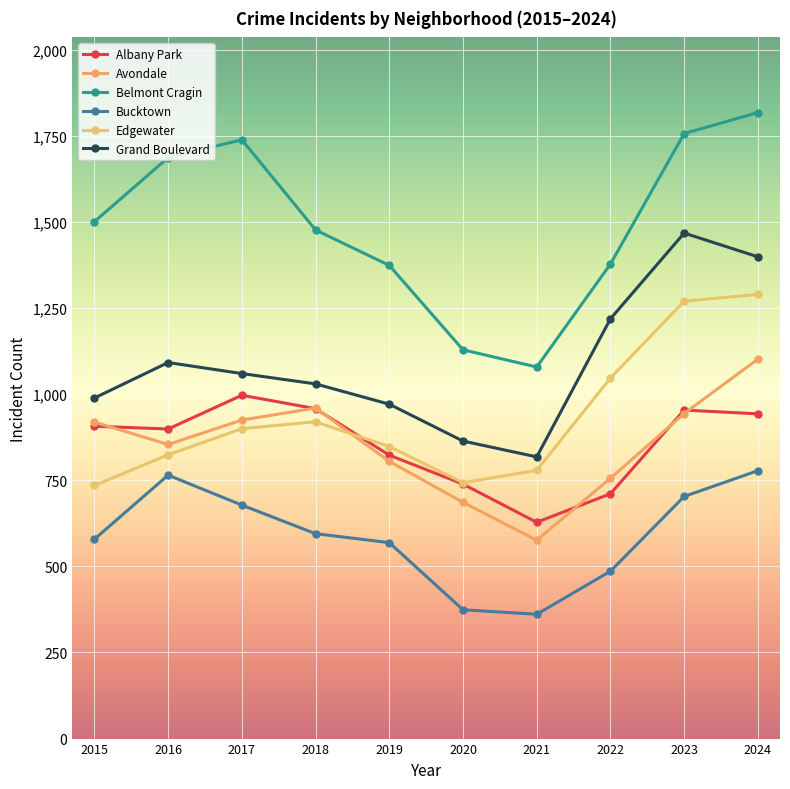

Which series changed the most between 2017 and 2021?

Belmont Cragin